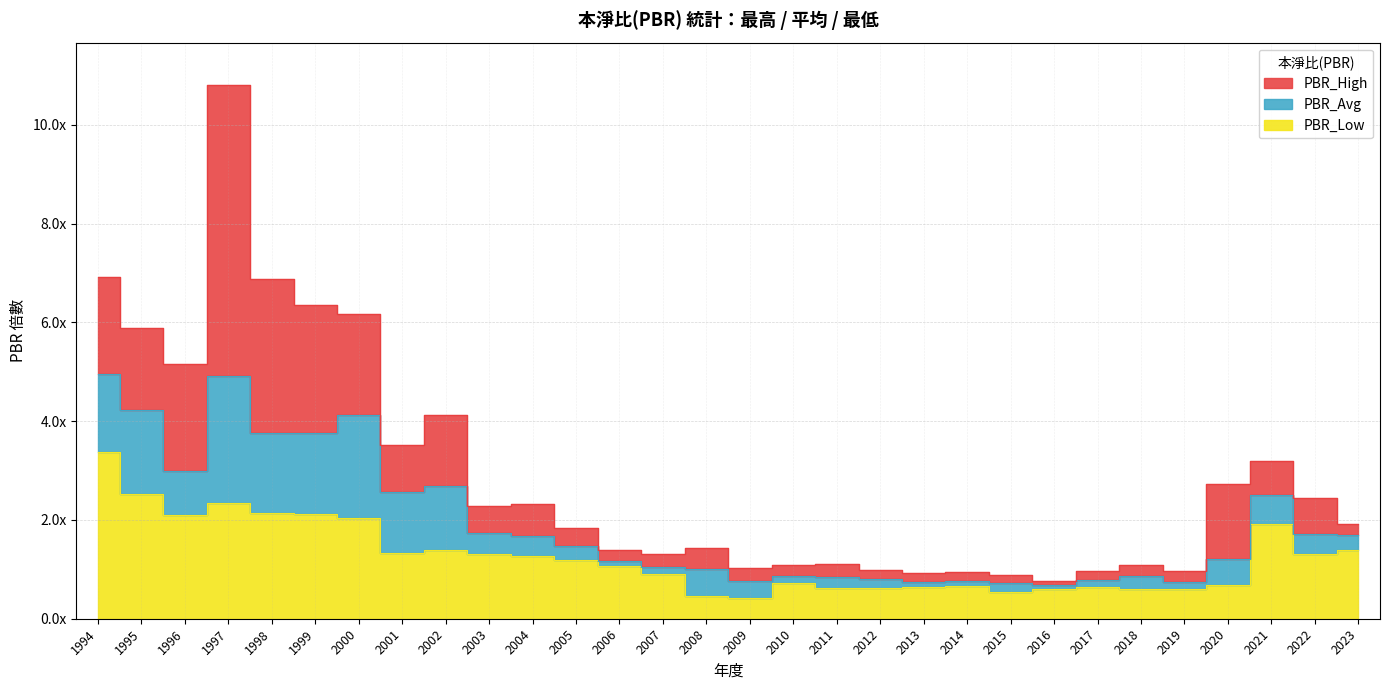

Where does the PBR_Low series first go above 1?

1994